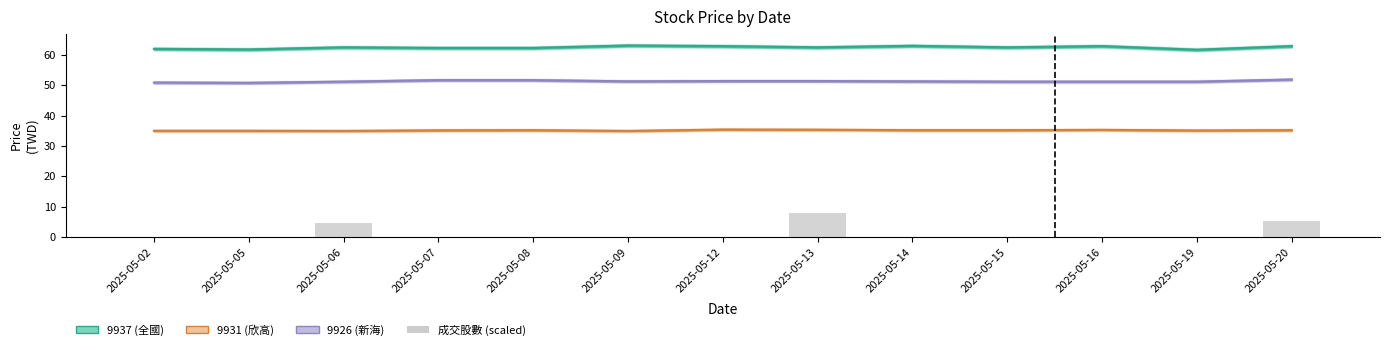

List the series in order of their overall mean, lowest first.

成交股數 (scaled), 9931 (欣高), 9926 (新海), 9937 (全國)